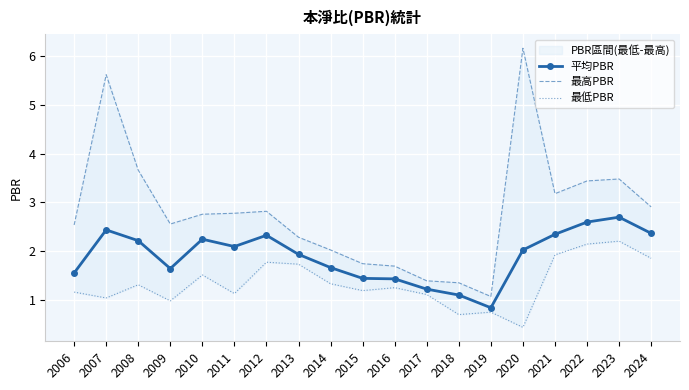

Rank the series by their maximum value, from lowest to highest.

最低PBR, 平均PBR, 最高PBR